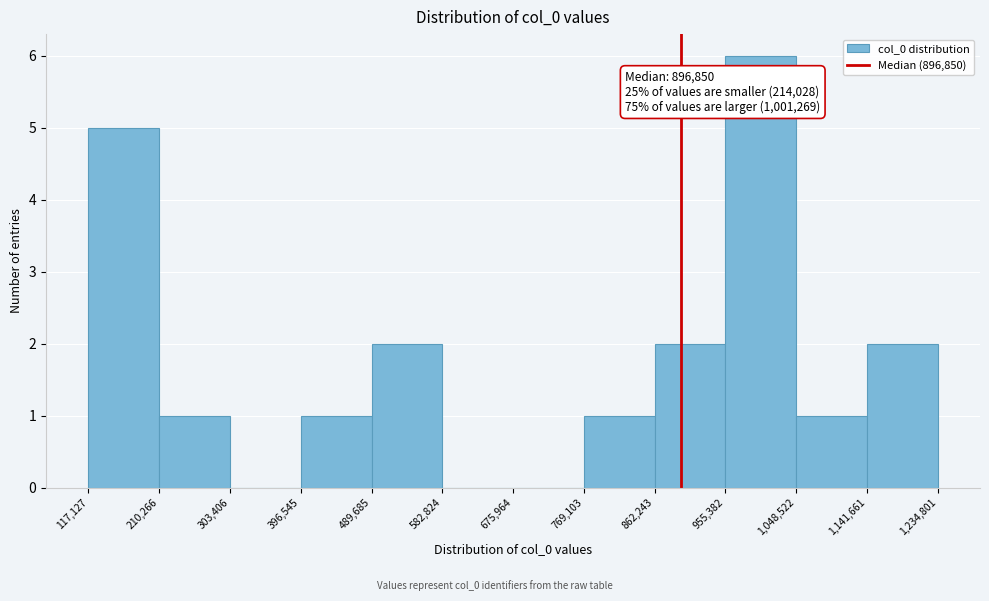

Over which range of the x-axis is the bar tallest?

955,382 to 1,048,522